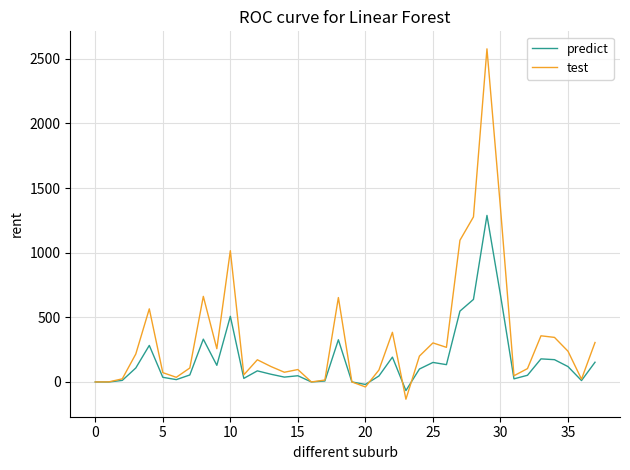

Count the number of categories in the chart.

38